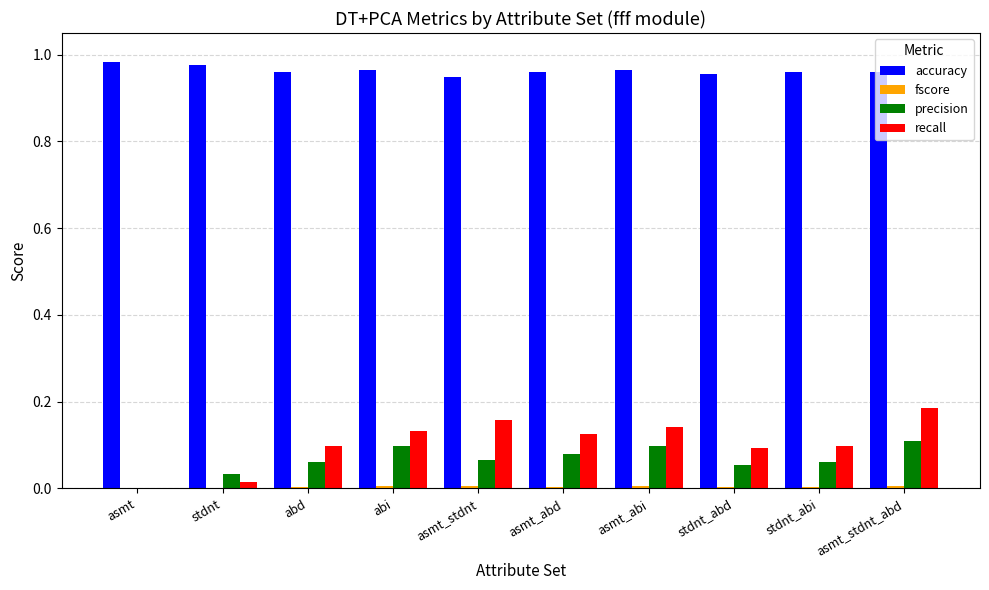

How many groups of bars are there?

10